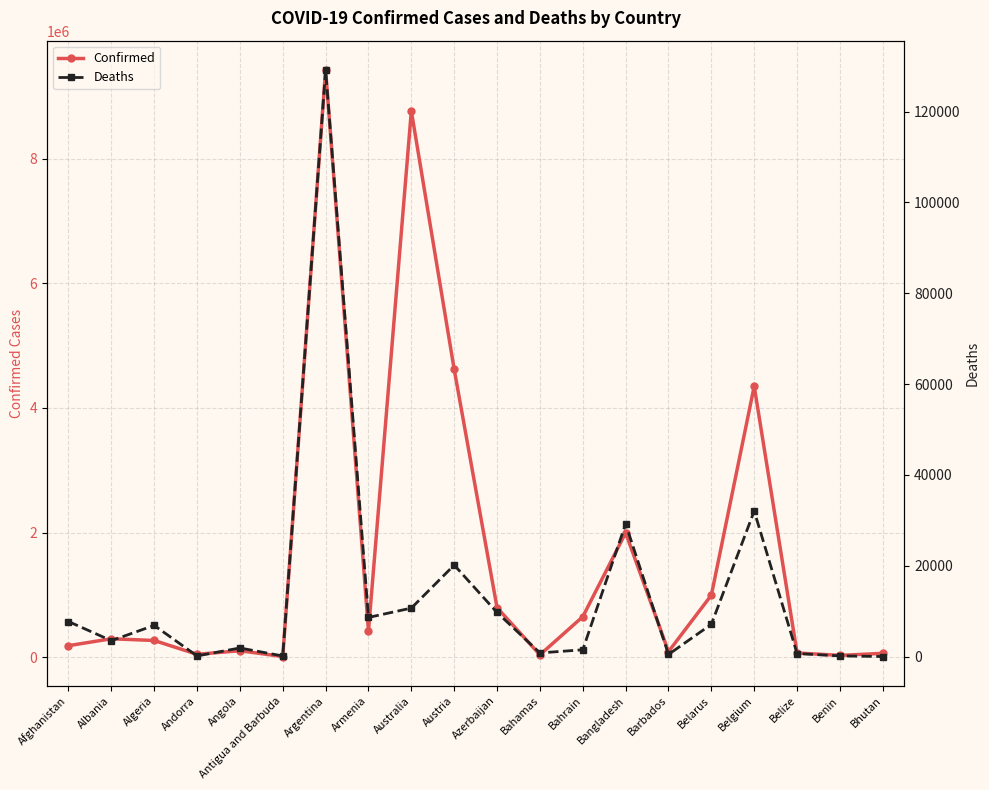

Reading left to right, extract all data points from this chart.

Confirmed: Afghanistan=183445	Albania=293917	Algeria=266424	Andorra=44671	Angola=101901	Antigua and Barbuda=8712	Argentina=9426171	Armenia=423771	Australia=8767779	Austria=4618853	Azerbaijan=793388	Bahamas=36354	Bahrain=647935	Bangladesh=1995440	Barbados=87463	Belarus=994037	Belgium=4349050	Belize=65994	Benin=27216	Bhutan=59940
Deaths: Afghanistan=7730	Albania=3517	Algeria=6875	Andorra=153	Angola=1909	Antigua and Barbuda=144	Argentina=129145	Armenia=8629	Australia=10687	Austria=20163	Azerbaijan=9717	Bahamas=822	Bahrain=1505	Bangladesh=29230	Barbados=479	Belarus=7118	Belgium=32051	Belize=680	Benin=163	Bhutan=21